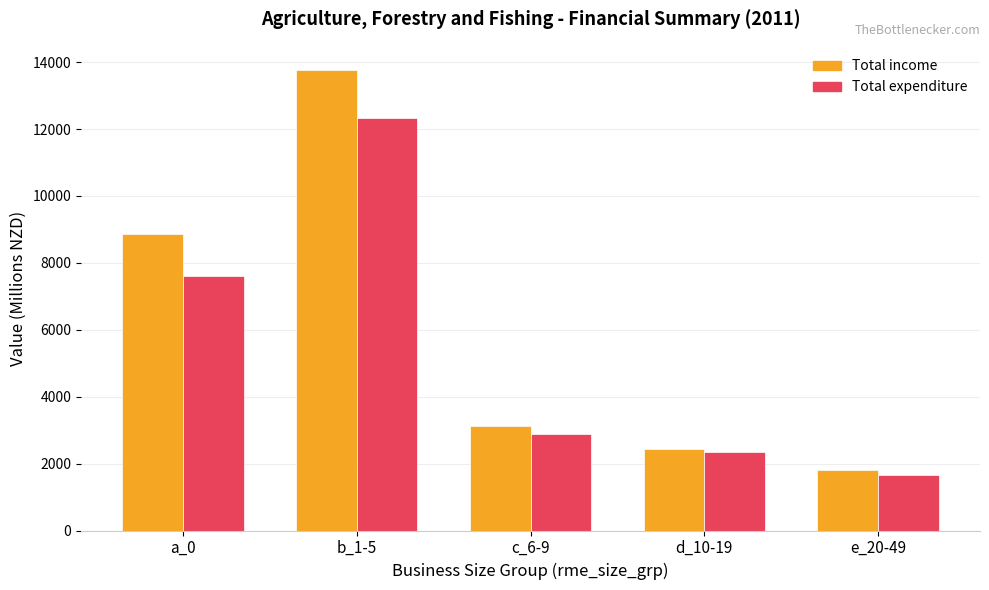

What is the average value of the Total expenditure series?

5365